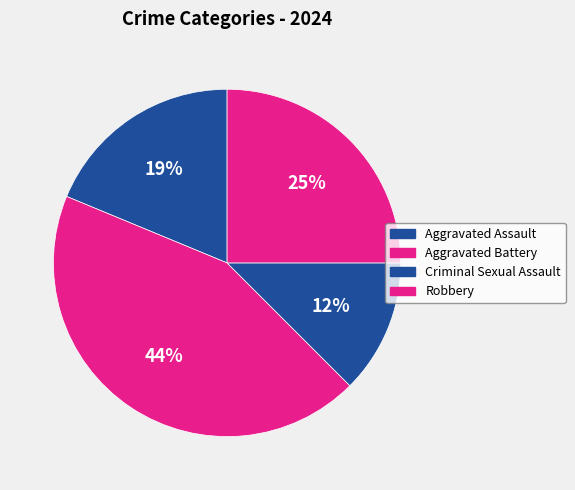

To the nearest percent, what percentage of the pie is Robbery?

25%